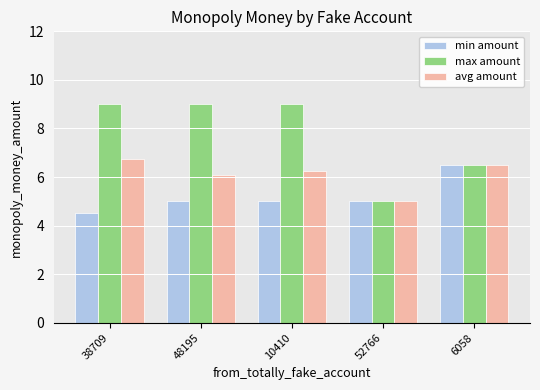

At 38709, list the series in order from largest to smallest.

max amount, avg amount, min amount